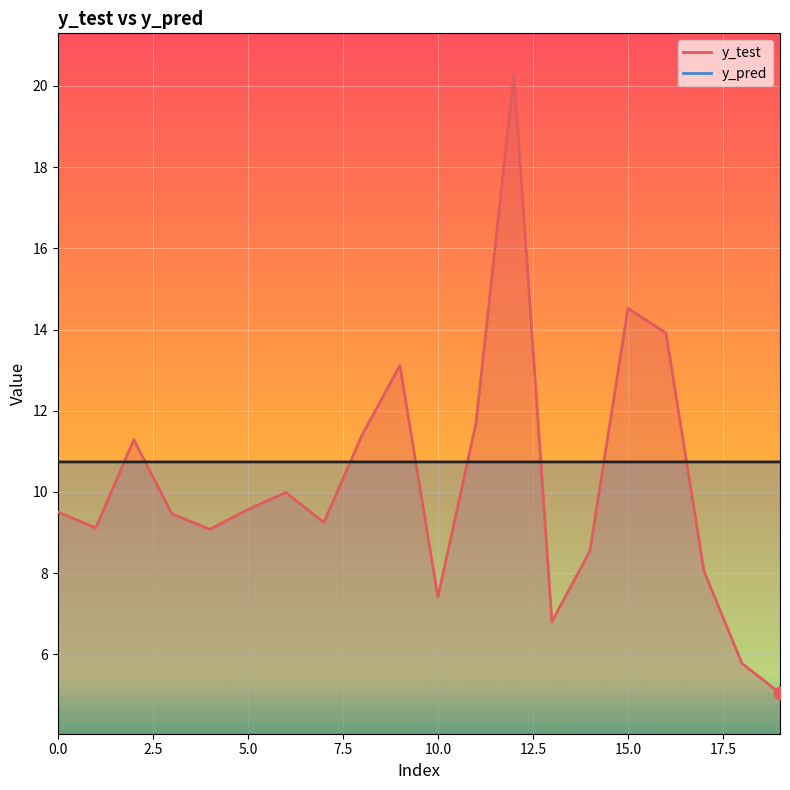

At which category is the sum across all series the highest?

12